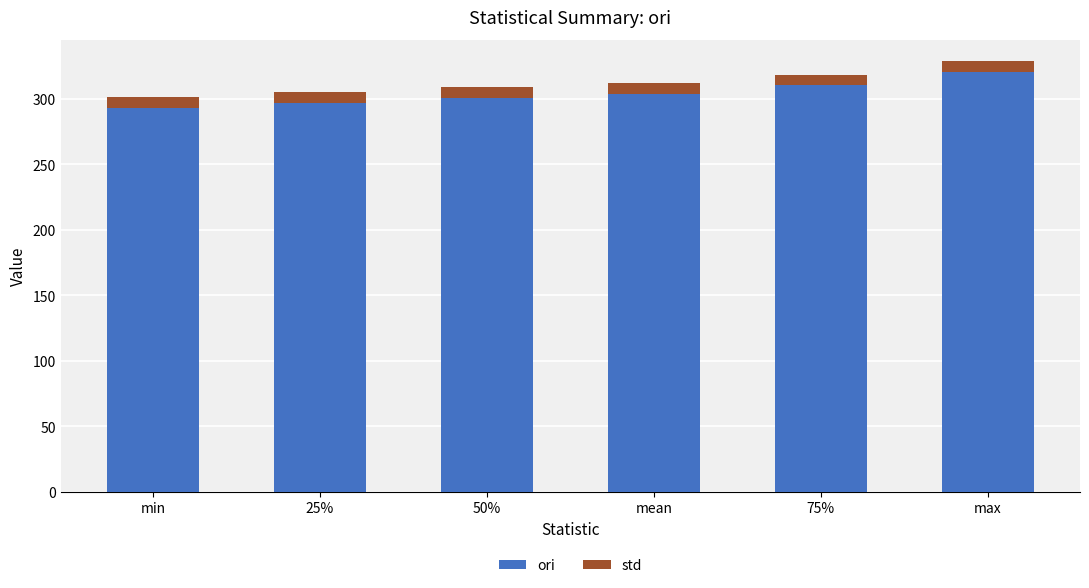

What is the maximum value for ori?

320.2